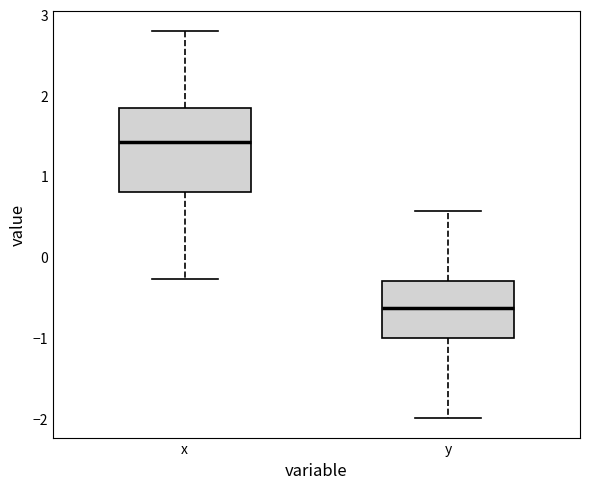

Reading left to right, read every box against the y-axis: the position of its median line, the range the box covers, and the ends of its whiskers. The values are not printed on the chart, so give them approximately, as read against the axis.

x: median 1.4, box 0.8 to 1.8, whiskers -0.3 to 2.8
y: median -0.6, box -1.0 to -0.3, whiskers -2.0 to 0.6